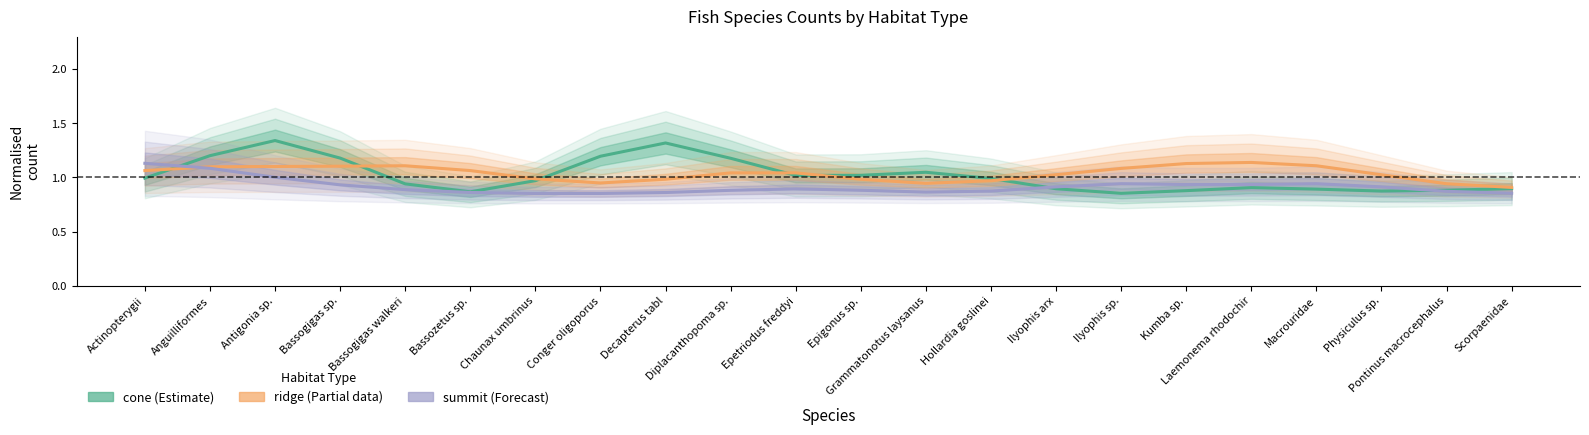

What is the difference between the cone (Estimate) values at Antigonia sp. and Laemonema rhodochir?

0.4